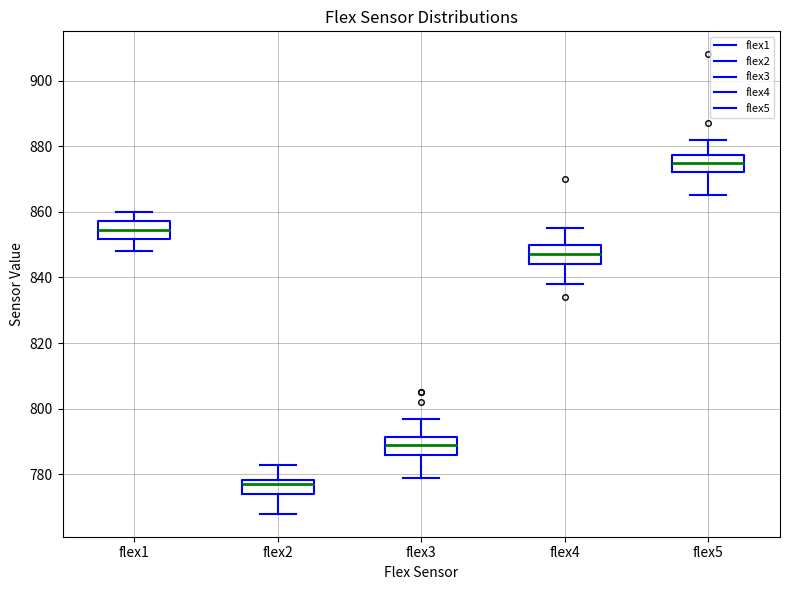

Reading left to right, transcribe this box plot: for each box, give where its median line is, the range the box spans, and where its two whiskers end, as read against the y-axis. The values are not printed on the chart, so give them approximately, as read against the axis.

flex1: median 854, box 852 to 858, whiskers 848 to 860
flex2: median 778 (just below the box's upper edge), box 774 to 778, whiskers 768 to 784
flex3: median 790, box 786 to 792, whiskers 780 to 798
flex4: median 848, box 844 to 850, whiskers 838 to 856
flex5: median 876, box 872 to 878, whiskers 866 to 882